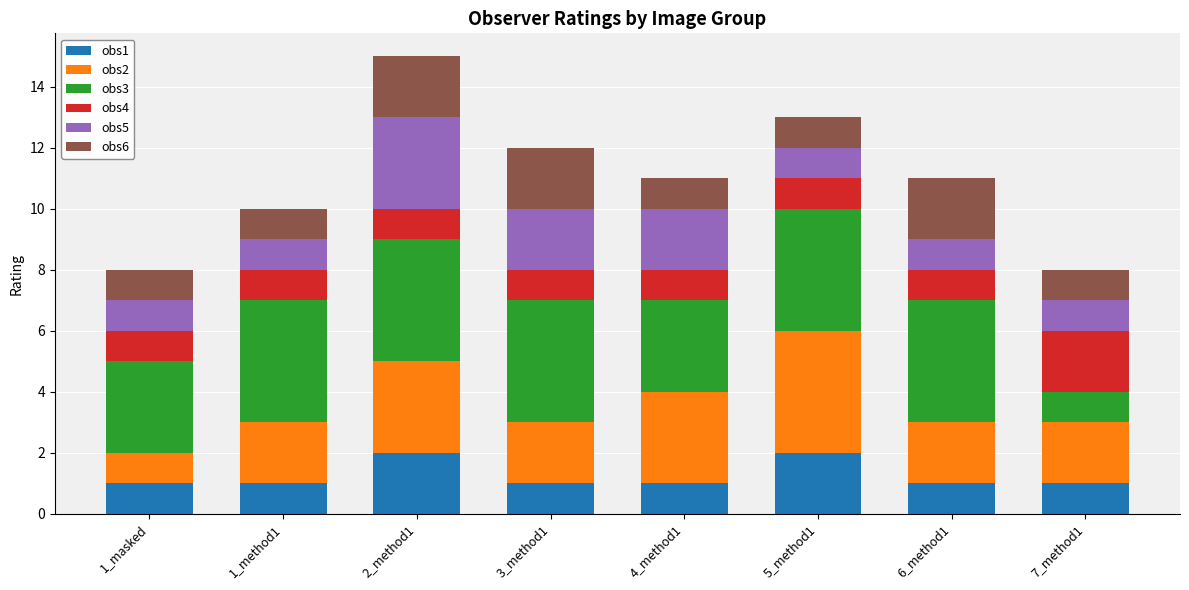

The obs1 series shows 2 at 5_method1. True or false?

True